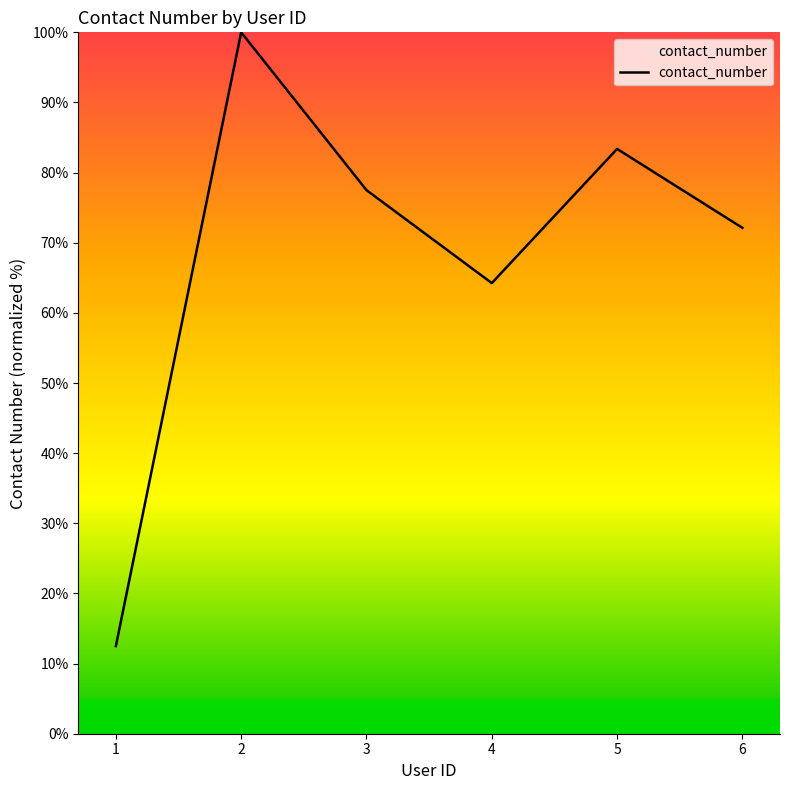

Reading left to right, list all the values displayed in this chart.

1=12.5	2=100.0	3=77.5	4=64.2	5=83.4	6=72.1